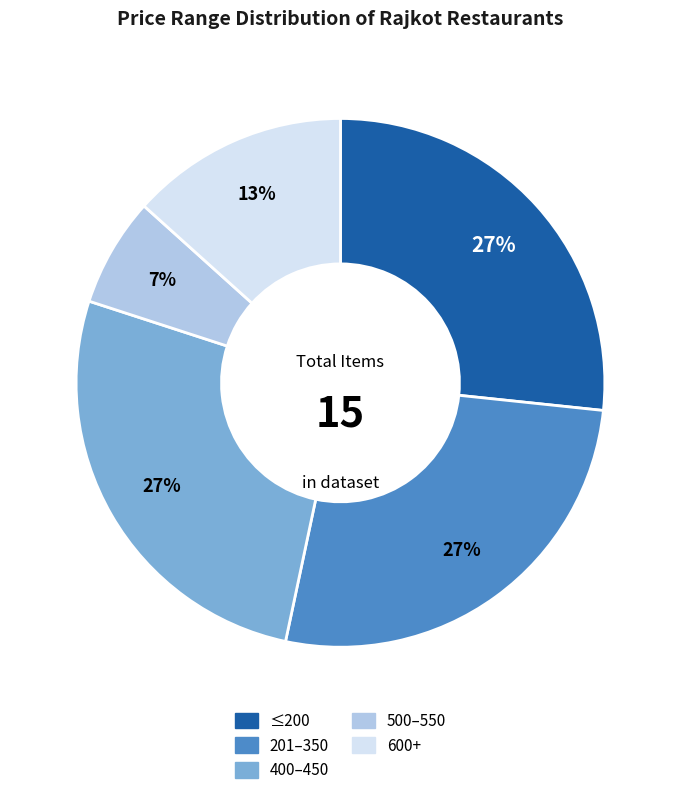

Is there a majority slice in this chart?

No